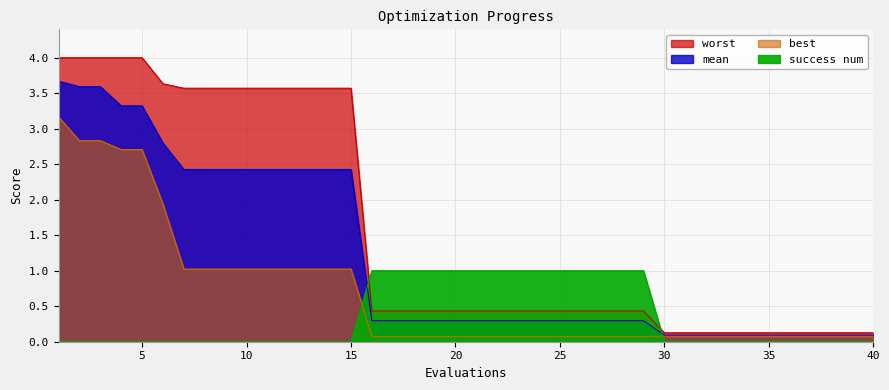

True or false: success num has more than 2 points higher than both neighbors.

False